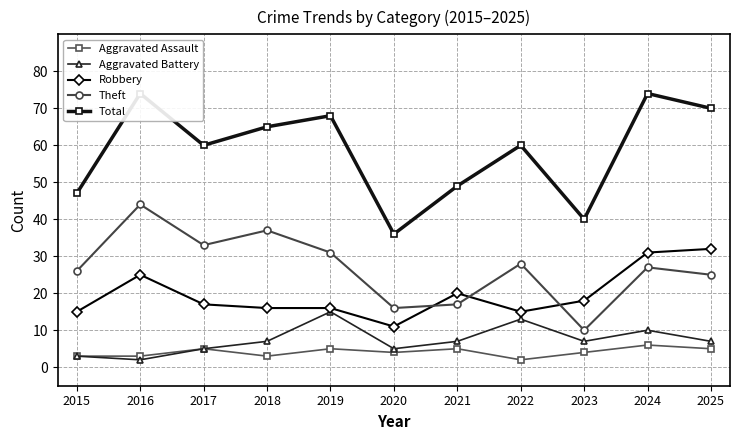

What are all the series names shown in the legend?

Aggravated Assault, Aggravated Battery, Robbery, Theft, Total